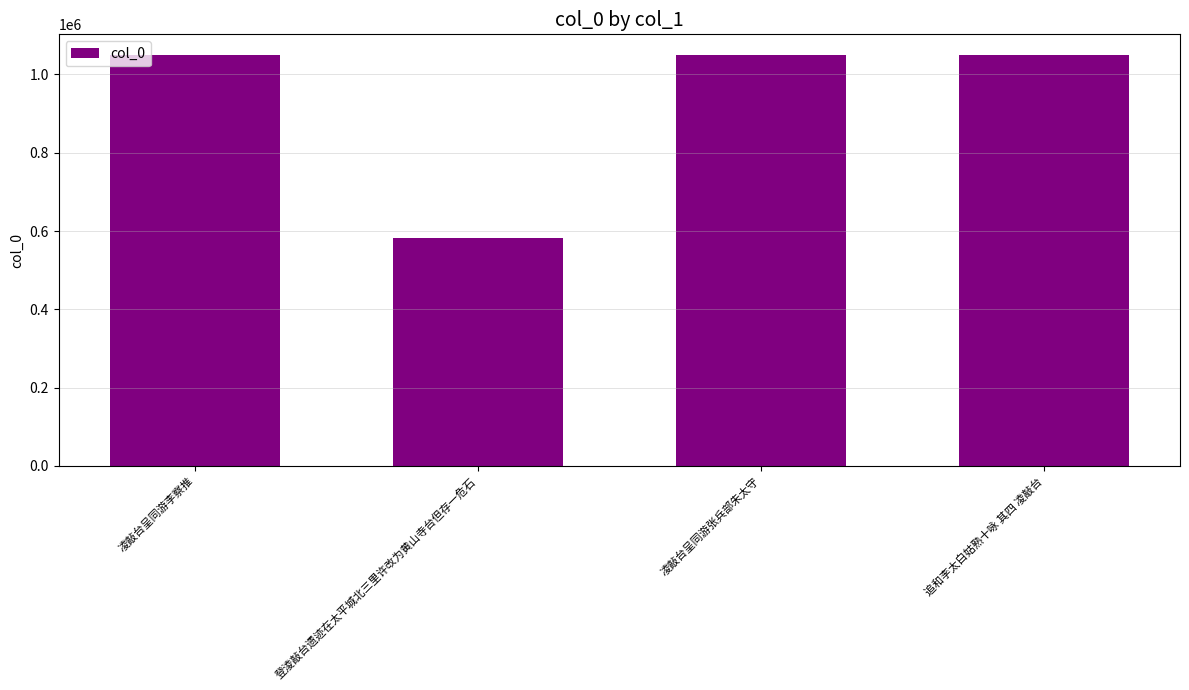

What is the change in value from 登淩敲台遗迹在太平城北三里许改为黄山寺台但存一危石 to 凌敲台呈同游张兵部朱太守?

+466647